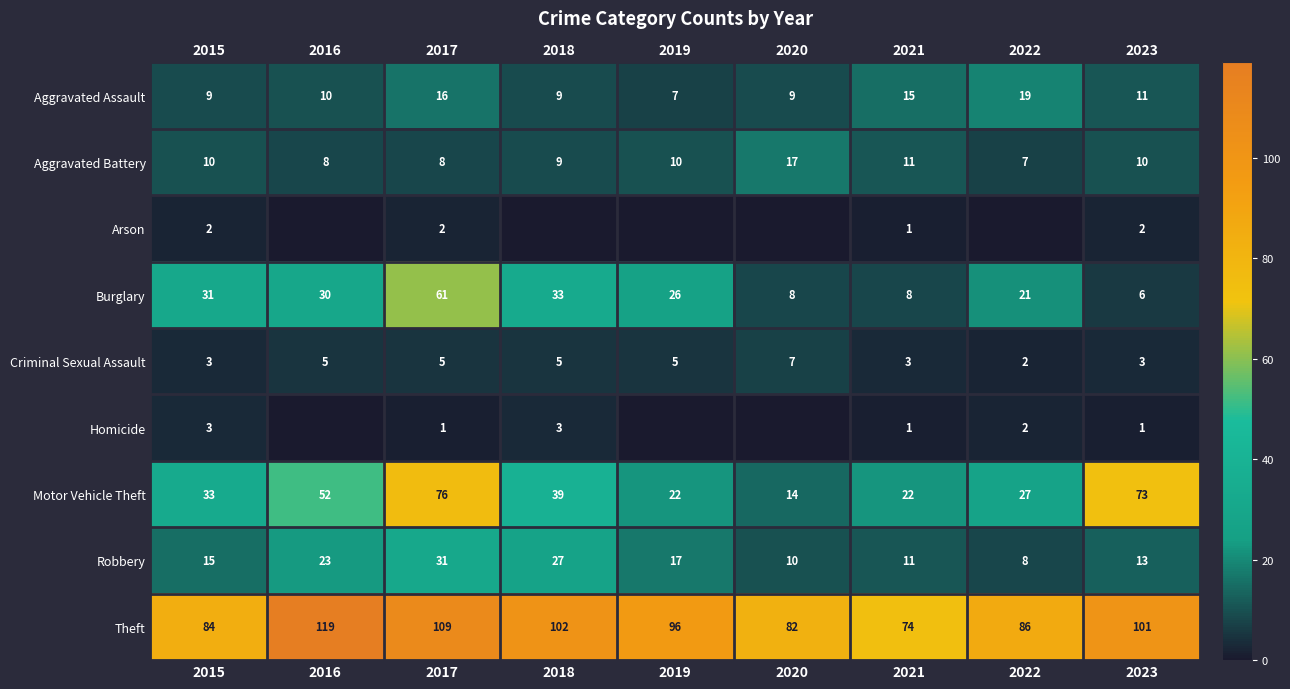

What is the approximate value of Criminal Sexual Assault at 2019?

5